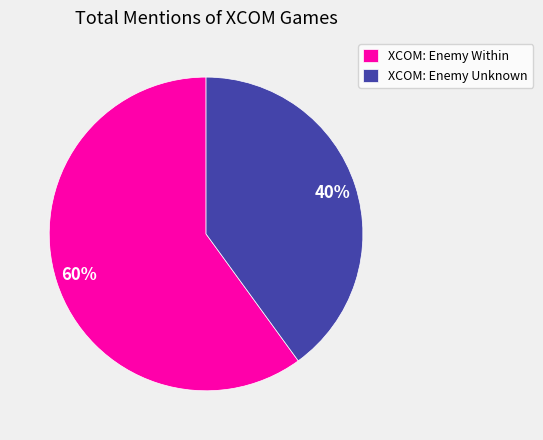

Count the number of slices in the pie.

2